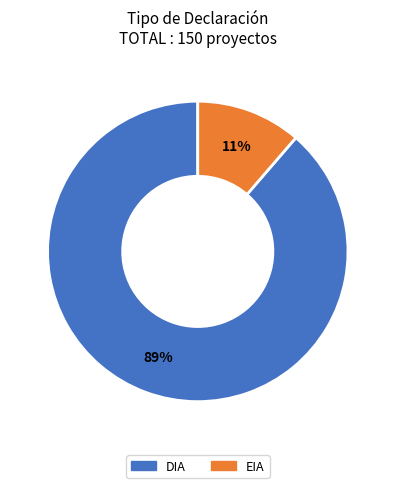

Which category has the smallest portion of the pie?

EIA